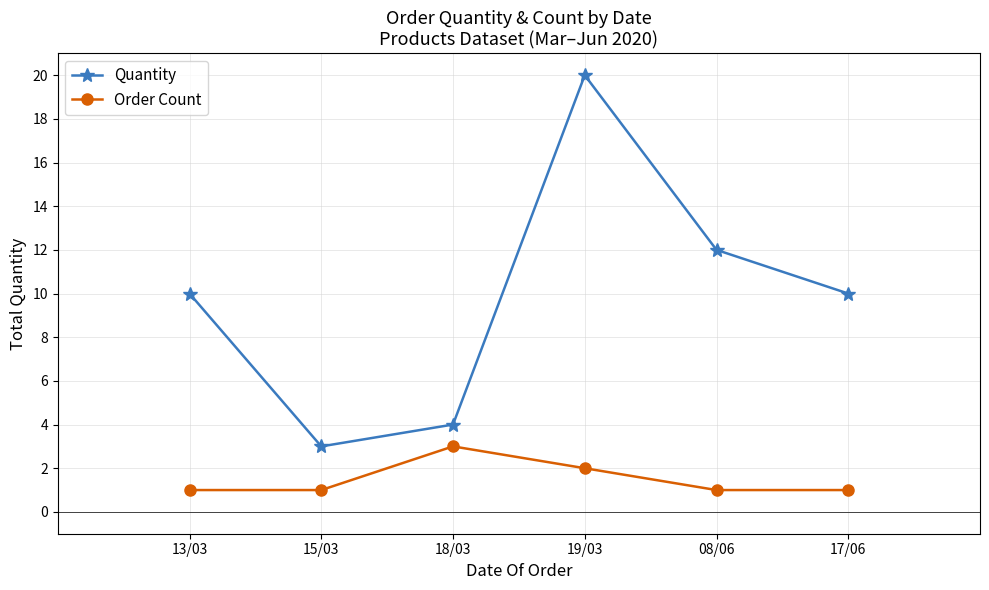

True or false: Order Count and Quantity intersect in this chart.

False